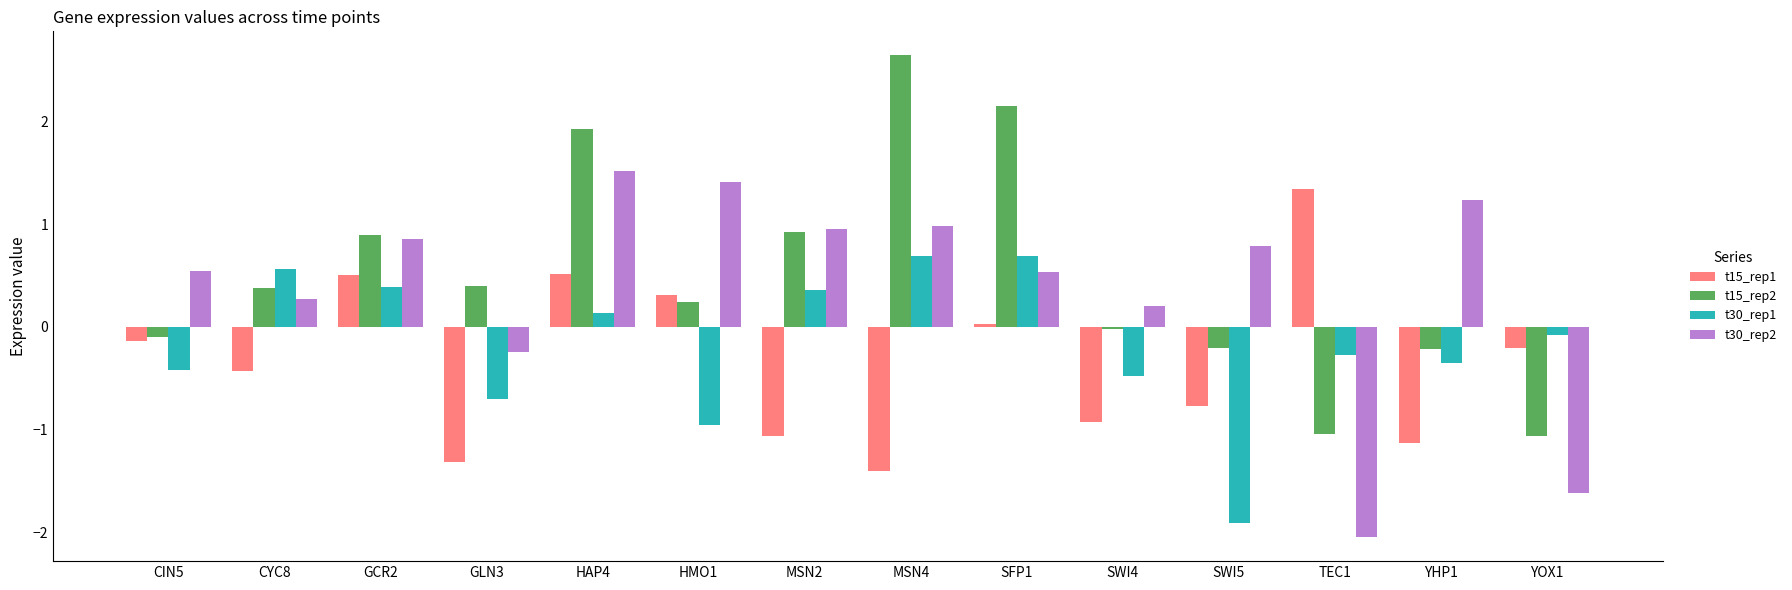

What is the label of the 8th bar from the left?

MSN4